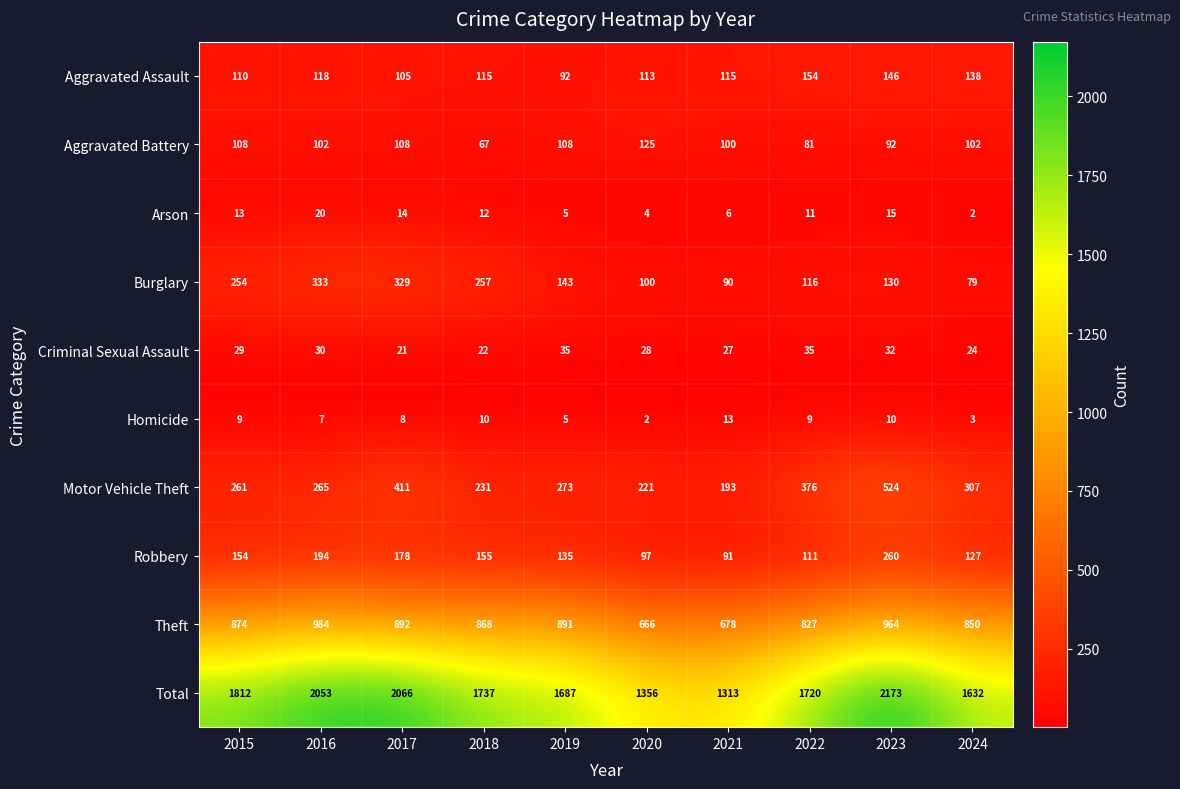

Is it true that Criminal Sexual Assault equals 32 at 2023?

True